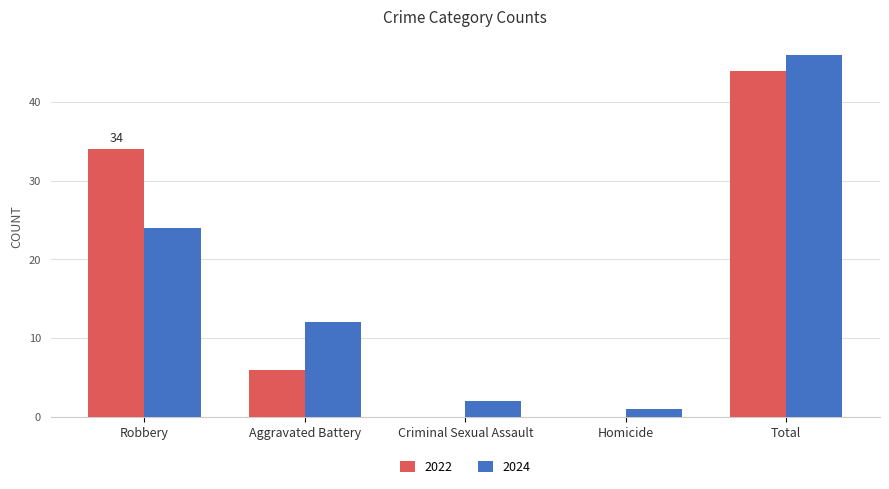

What is the average value of the 2024 series?

17